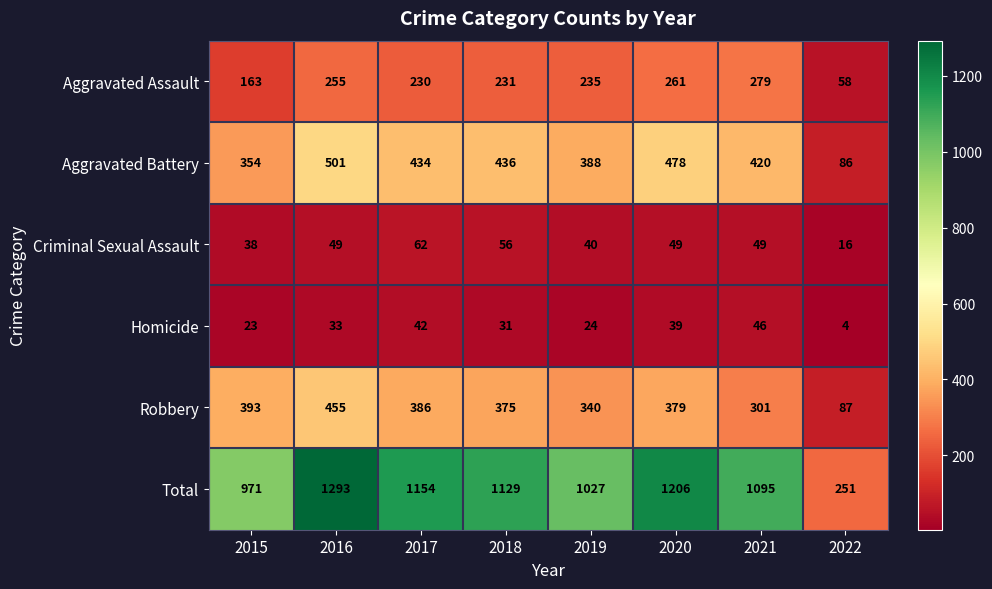

Rank the series at 2017 from highest to lowest value.

Total, Aggravated Battery, Robbery, Aggravated Assault, Criminal Sexual Assault, Homicide